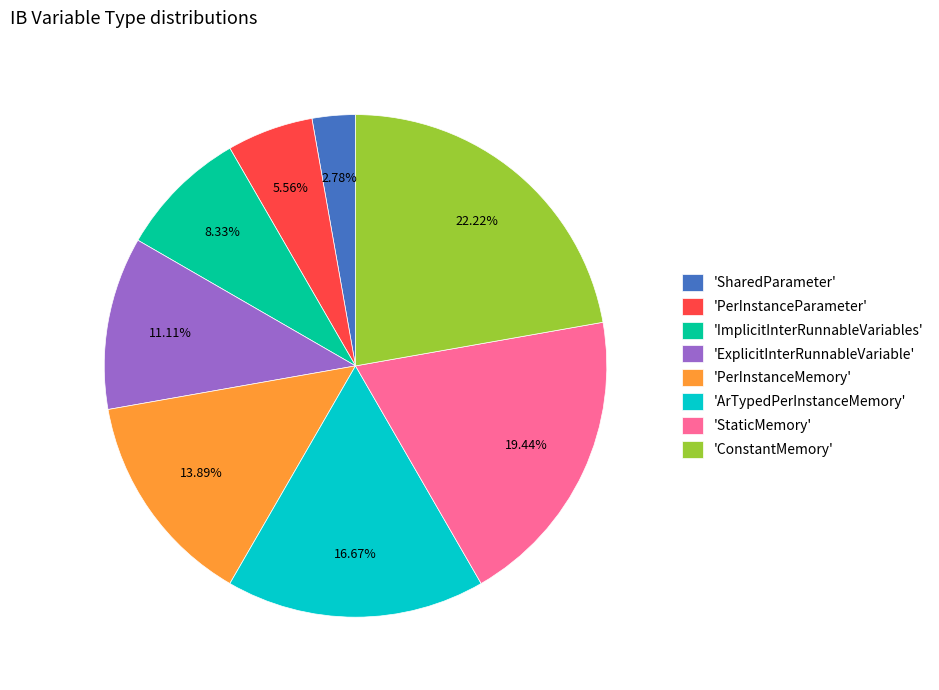

Is the sum of 'PerInstanceParameter' and 'PerInstanceMemory' greater than half?

No